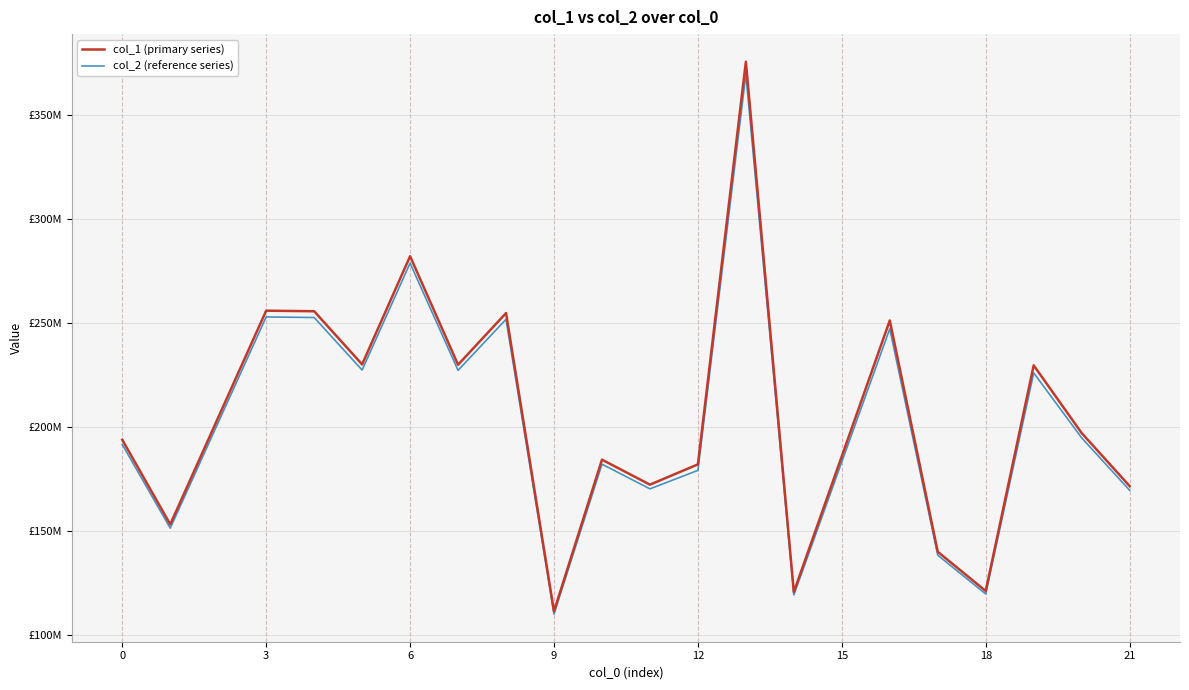

What are all the series names shown in the legend?

col_1 (primary series), col_2 (reference series)